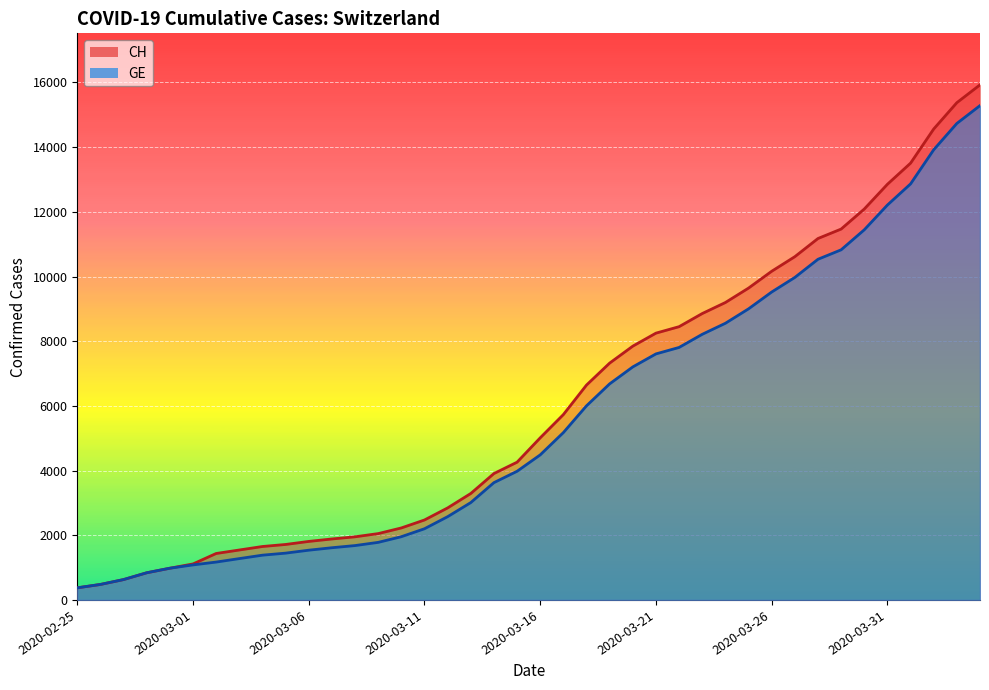

How many data points in CH are less than 5012?

20